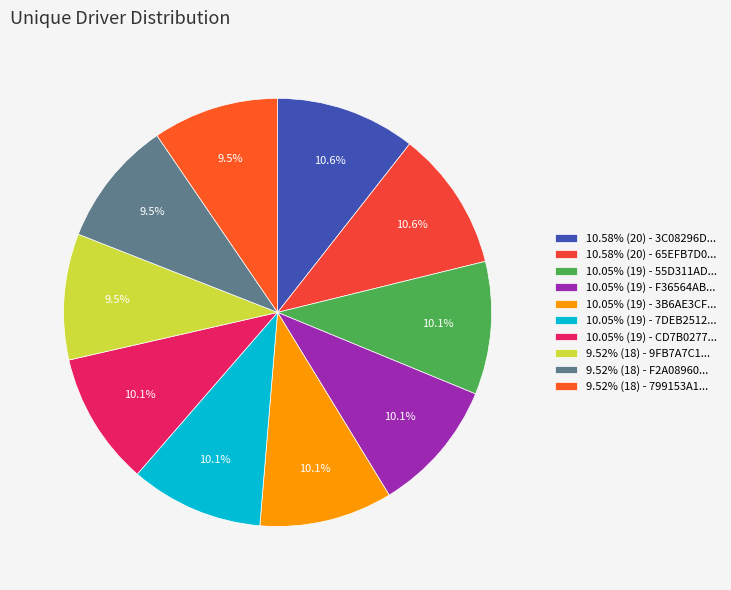

How many segments does this pie chart have?

10